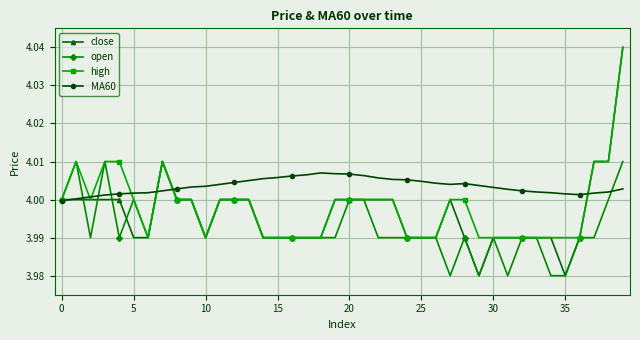

Which series ends up on top after the final intersection of MA60 and high?

high